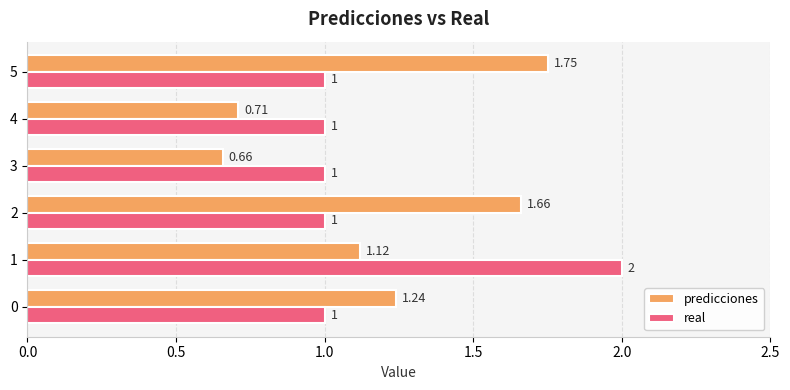

List the series in order of their overall mean, lowest first.

real, predicciones